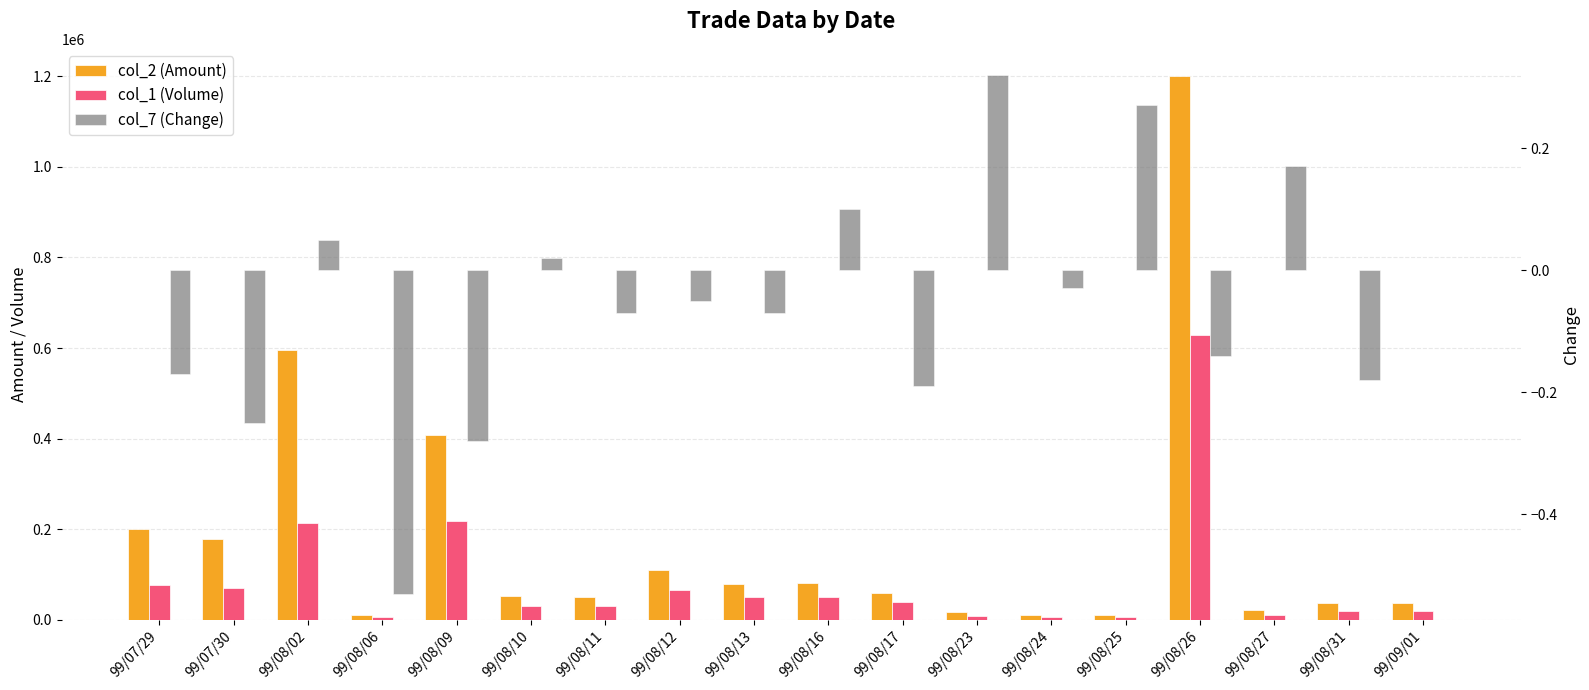

At which category is the sum across all series the highest?

99/08/26